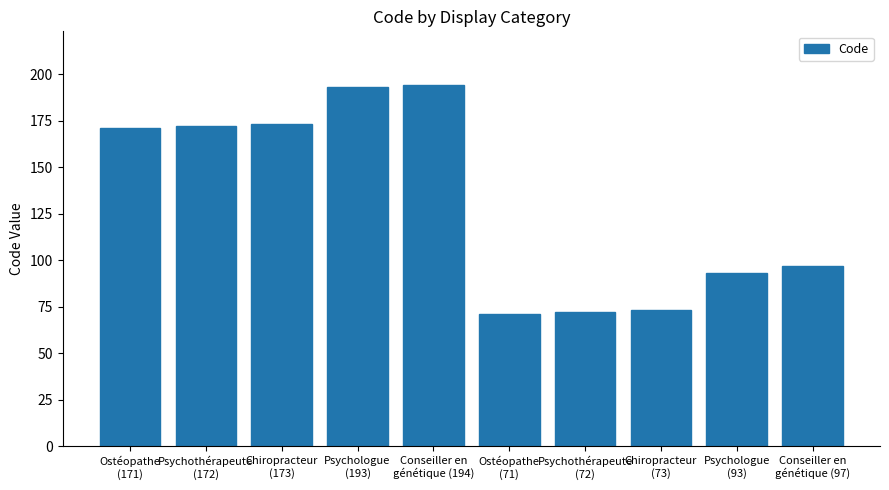

Reading right to left, transcribe all the data shown in this chart.

97	93	73	72	71	194	193	173	172	171